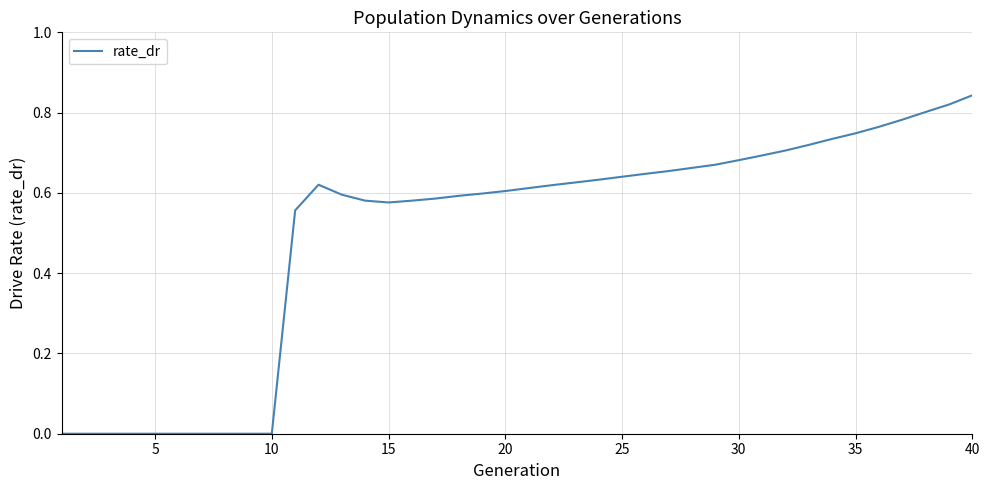

Reading left to right, transcribe all the data shown in this chart.

0.0	0.0	0.0	0.0	0.0	0.0	0.0	0.0	0.0	0.0	0.6	0.6	0.6	0.6	0.6	0.6	0.6	0.6	0.6	0.6	0.6	0.6	0.6	0.6	0.6	0.6	0.7	0.7	0.7	0.7	0.7	0.7	0.7	0.7	0.7	0.8	0.8	0.8	0.8	0.8